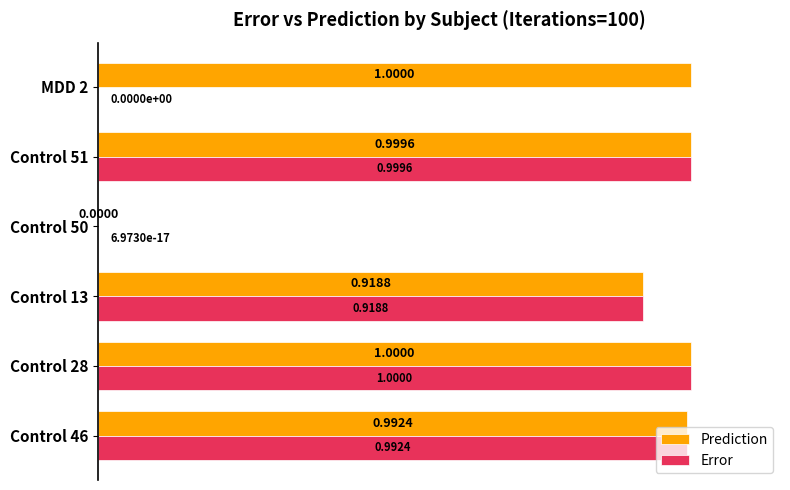

Which series changed the most between Control 50 and MDD 2?

Prediction